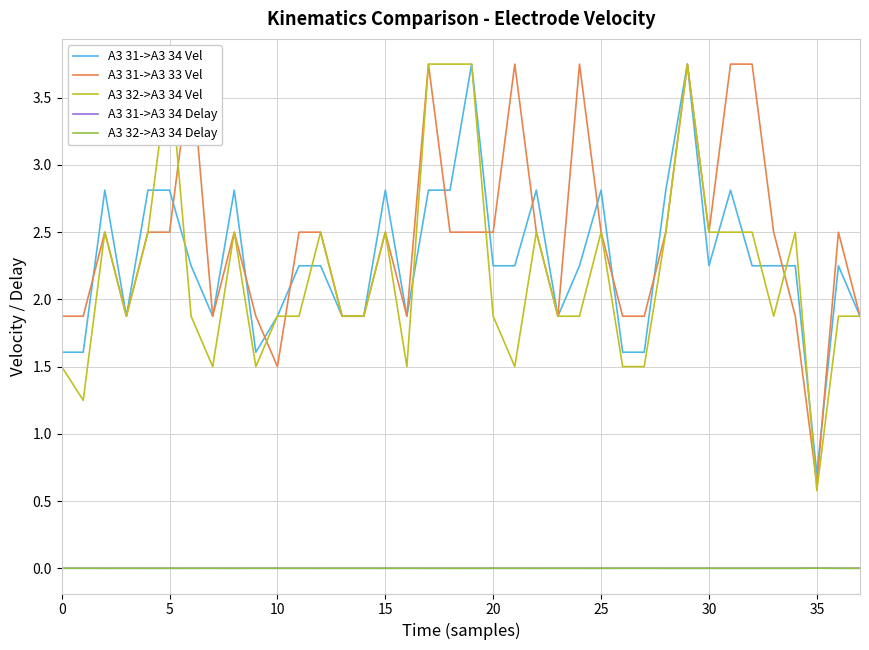

Between 9 and 17, which series saw the biggest shift?

A3 32->A3 34 Vel